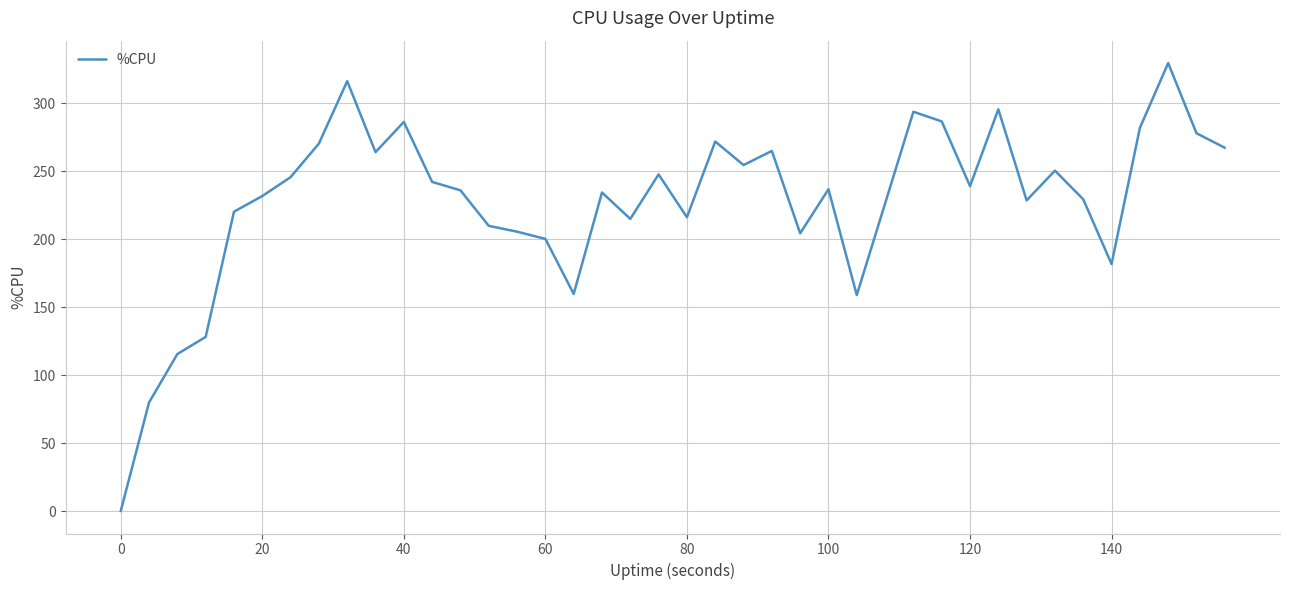

What is the maximum value shown in the chart?

329.5